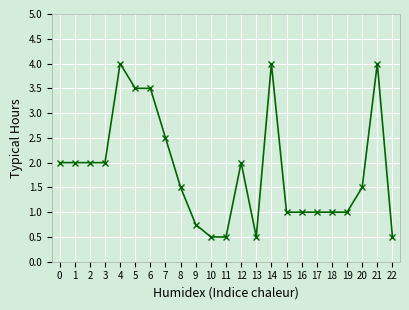

True or false: the data shows 1.0 at 17.

True